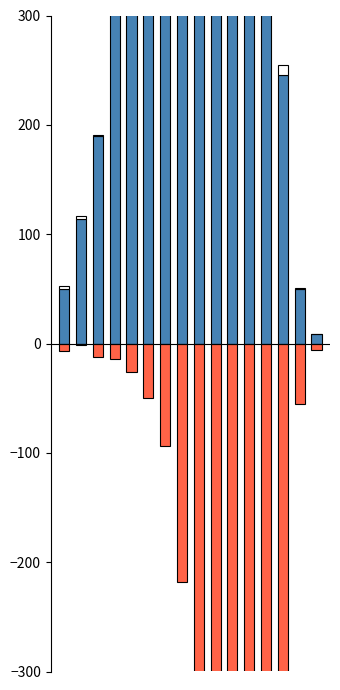

The patients_in_hospital series shows 1 at 2. True or false?

False